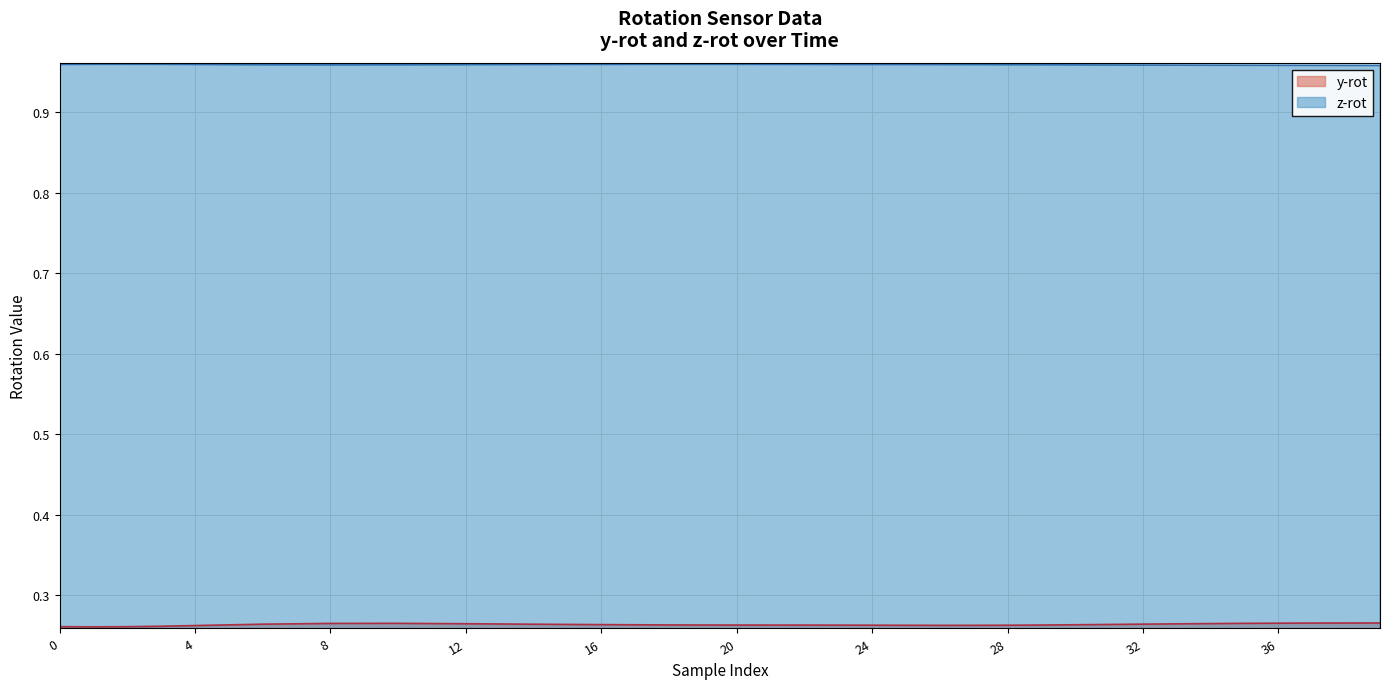

At 31, list the series in order from smallest to largest.

y-rot, z-rot